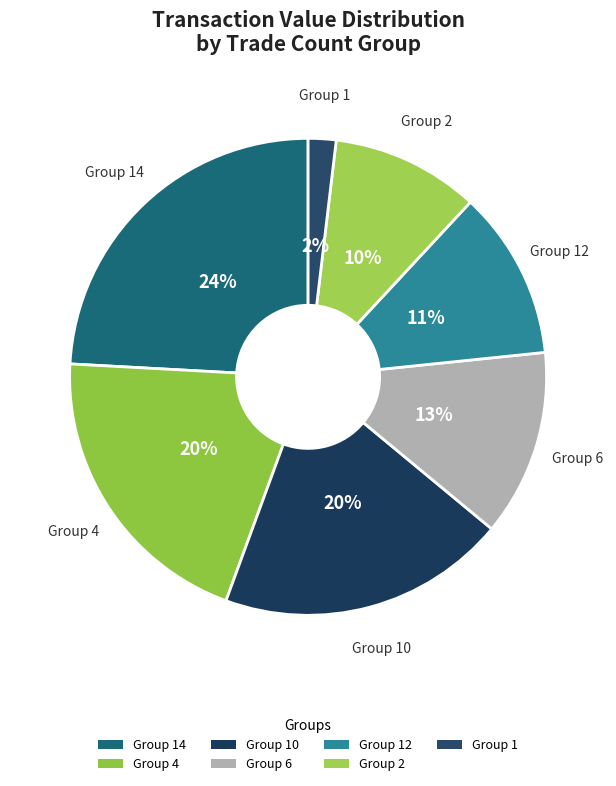

The Group 10 slice represents 20% of the pie. True or false?

True